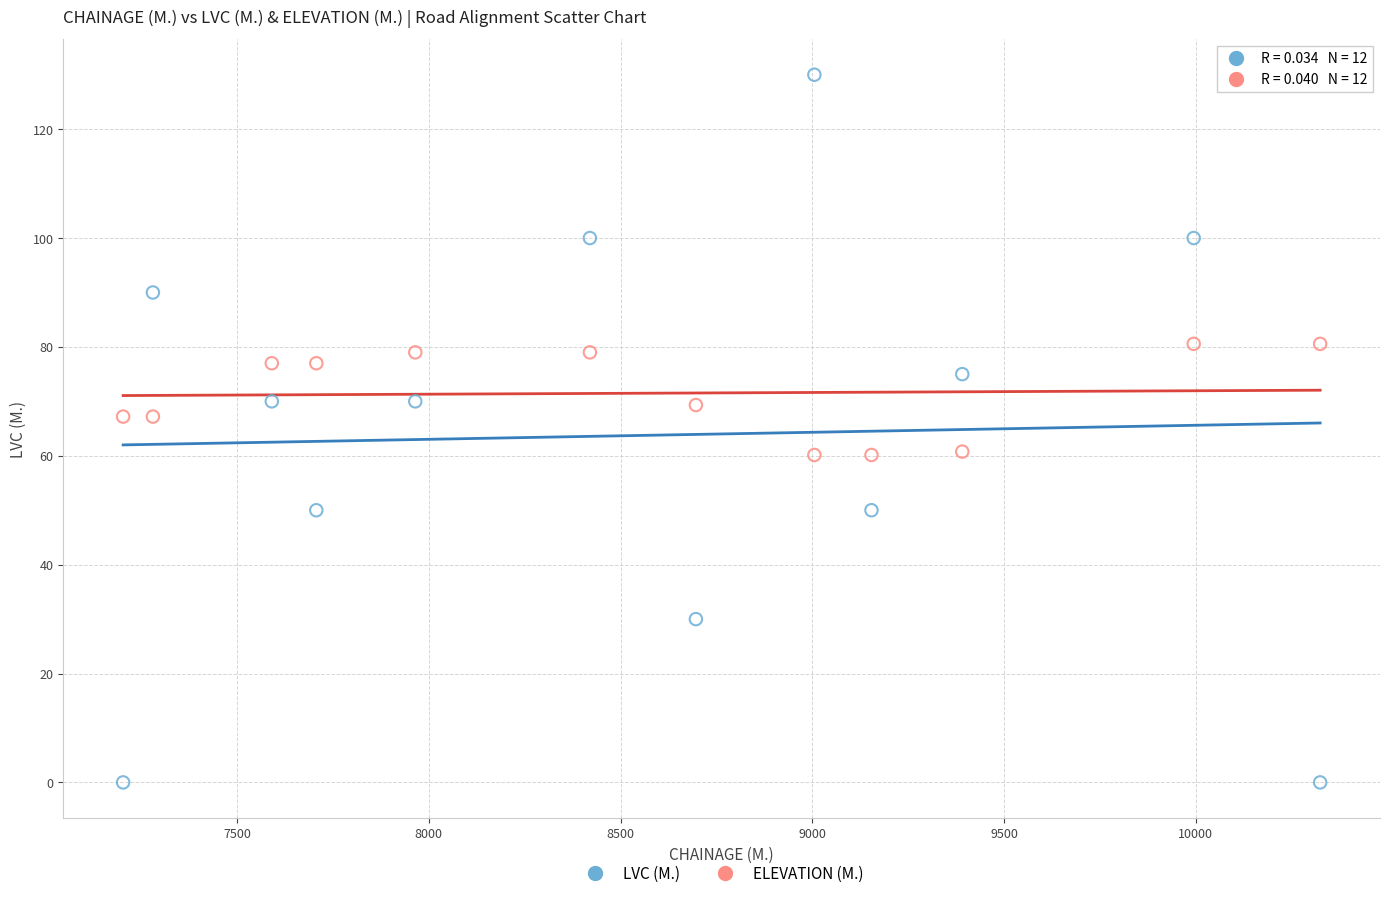

What are all the series names shown in the legend?

LVC (M.), ELEVATION (M.)